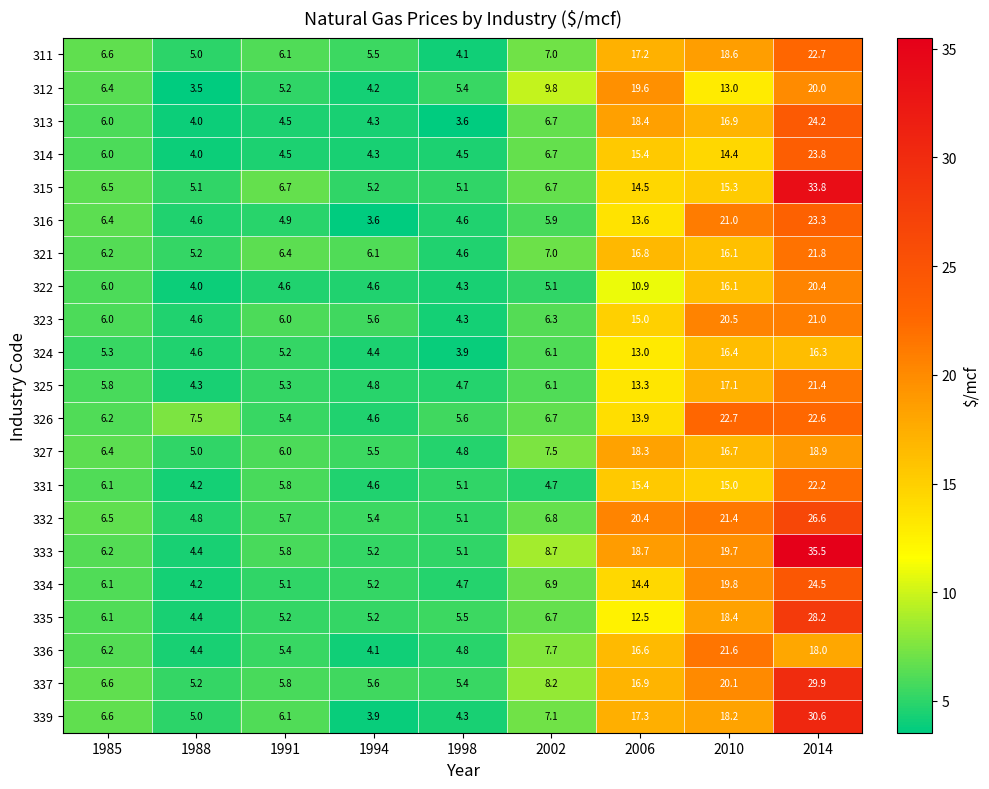

List the labels in order of 326 value, smallest first.

1994, 1991, 1998, 1985, 2002, 1988, 2006, 2014, 2010